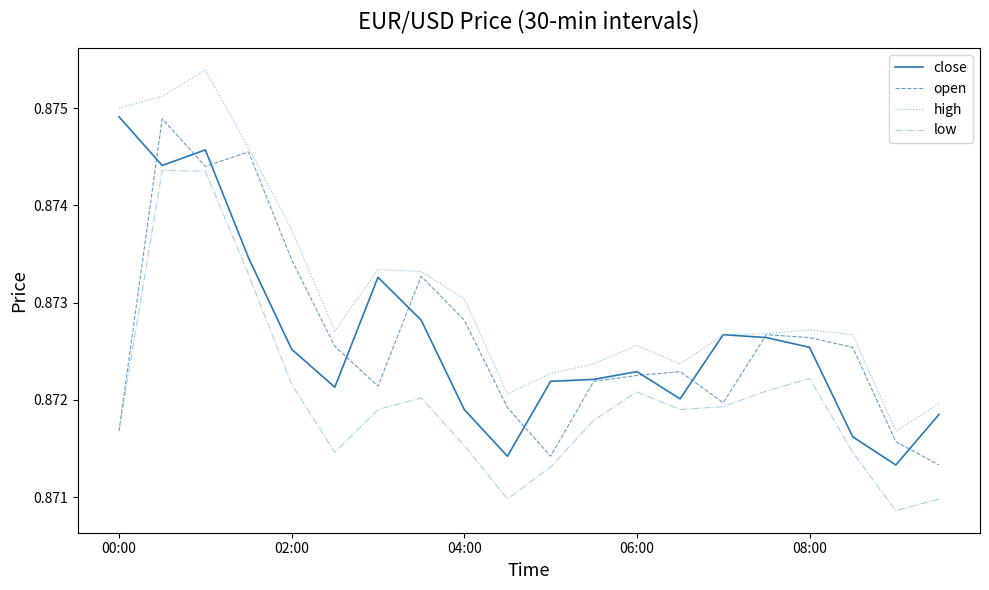

Which series has the largest total across all categories?

high